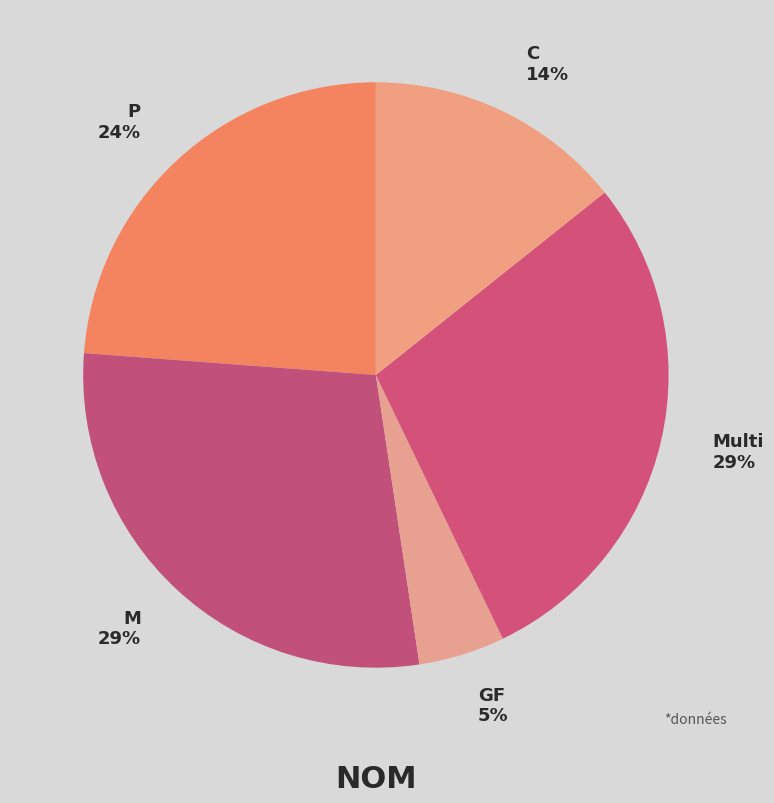

Is the sum of C and Multi greater than half?

No